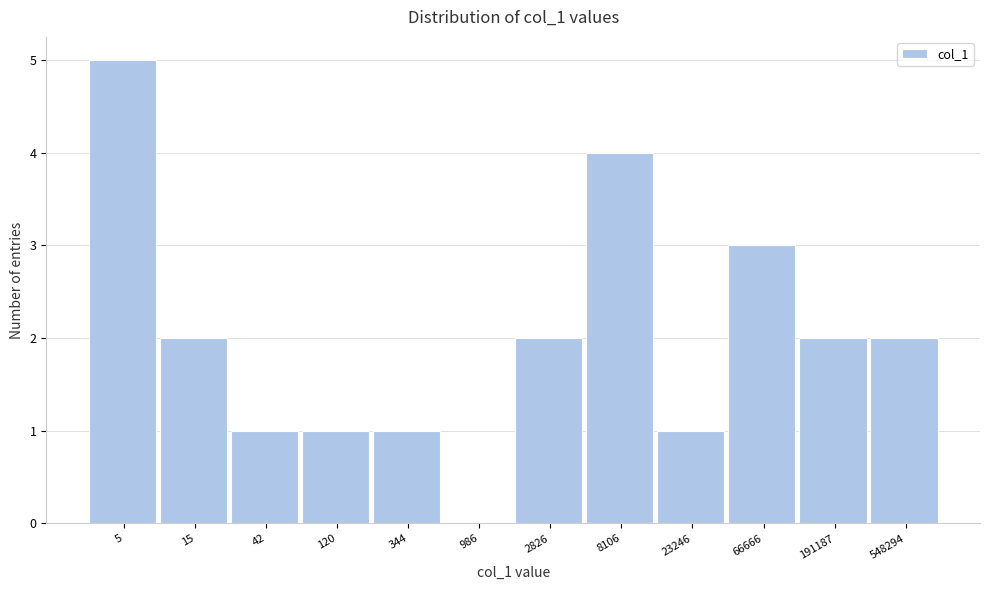

Reading right to left, transcribe all the data shown in this chart.

548294=2	191187=2	66666=3	23246=1	8106=4	2826=2	986=0	344=1	120=1	42=1	15=2	5=5